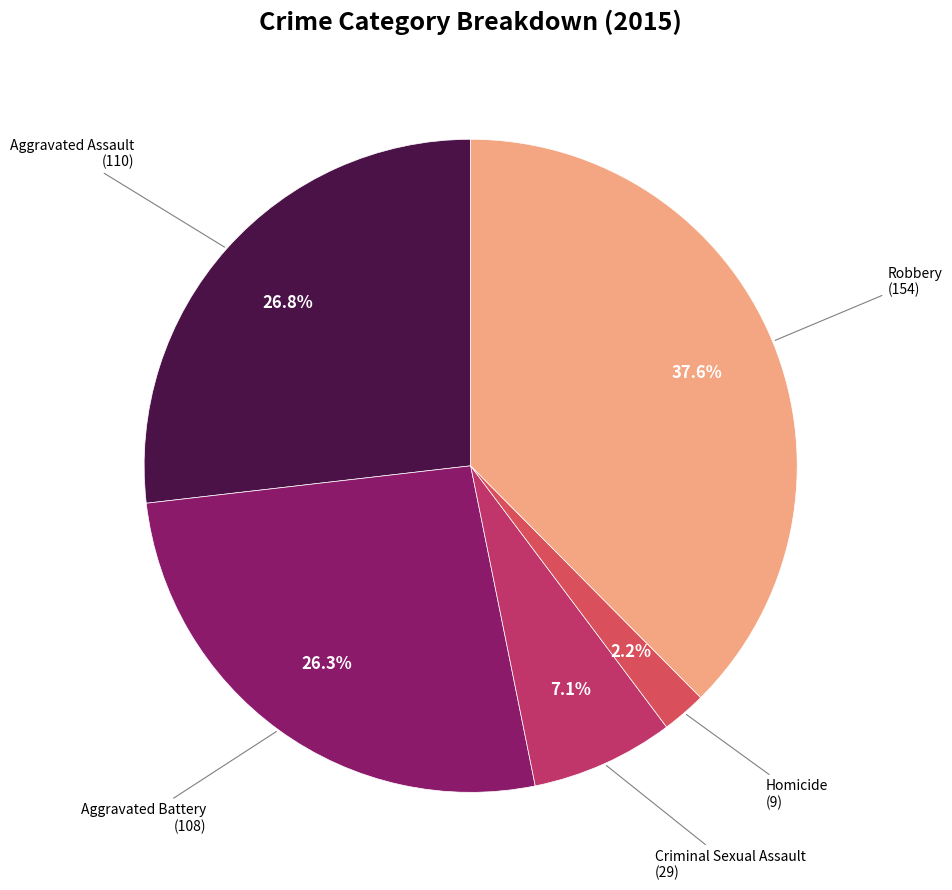

Rank the categories by value from lowest to highest.

Homicide, Criminal Sexual Assault, Aggravated Battery, Aggravated Assault, Robbery